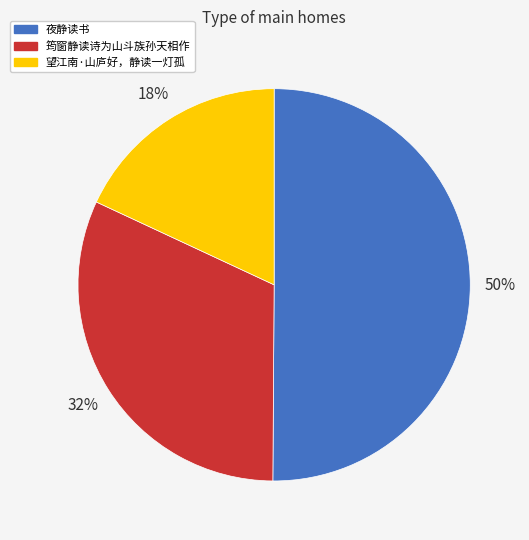

To the nearest percent, what portion does 夜静读书 represent?

50%